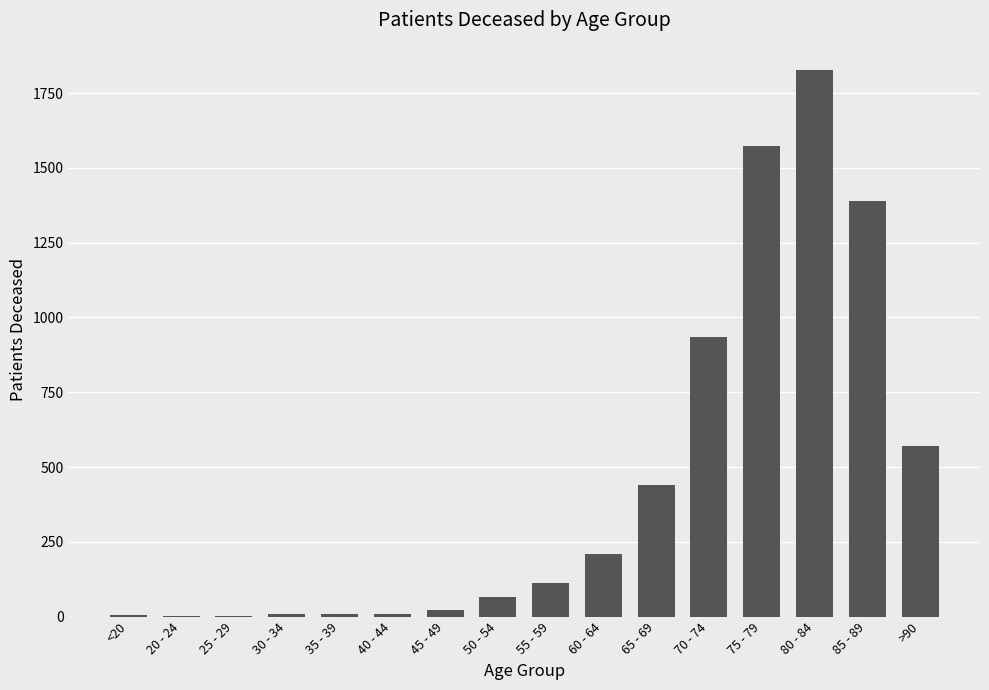

What is the maximum value shown in the chart?

1827